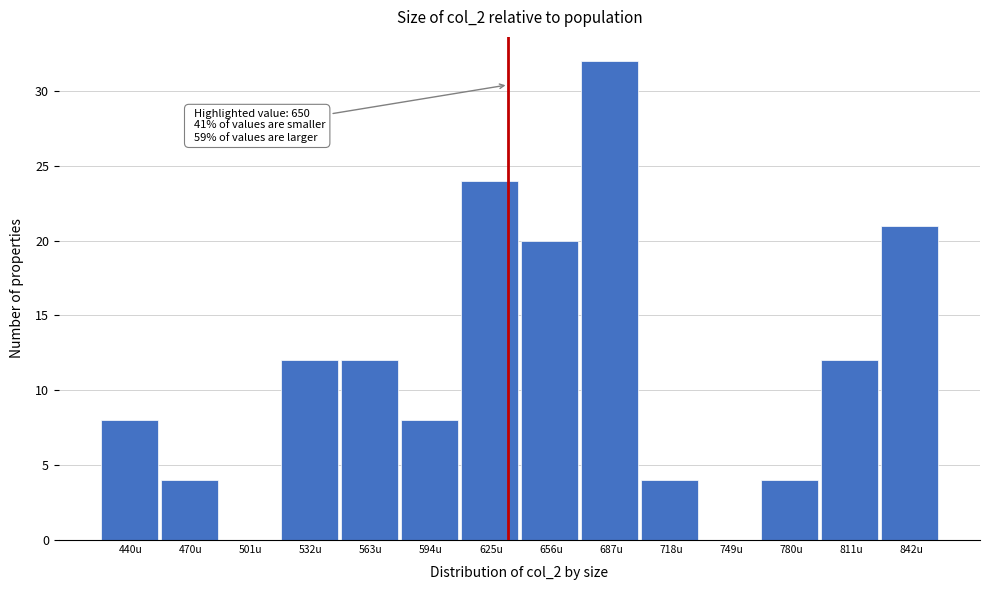

What is the sum of all values?

161